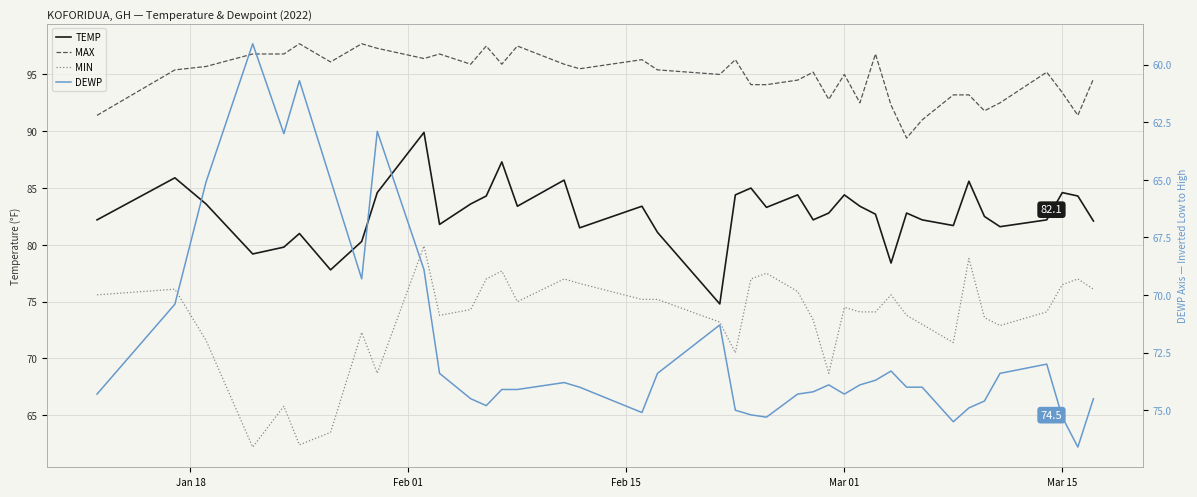

What is the difference between the maximum and minimum values in the DEWP series?

17.5